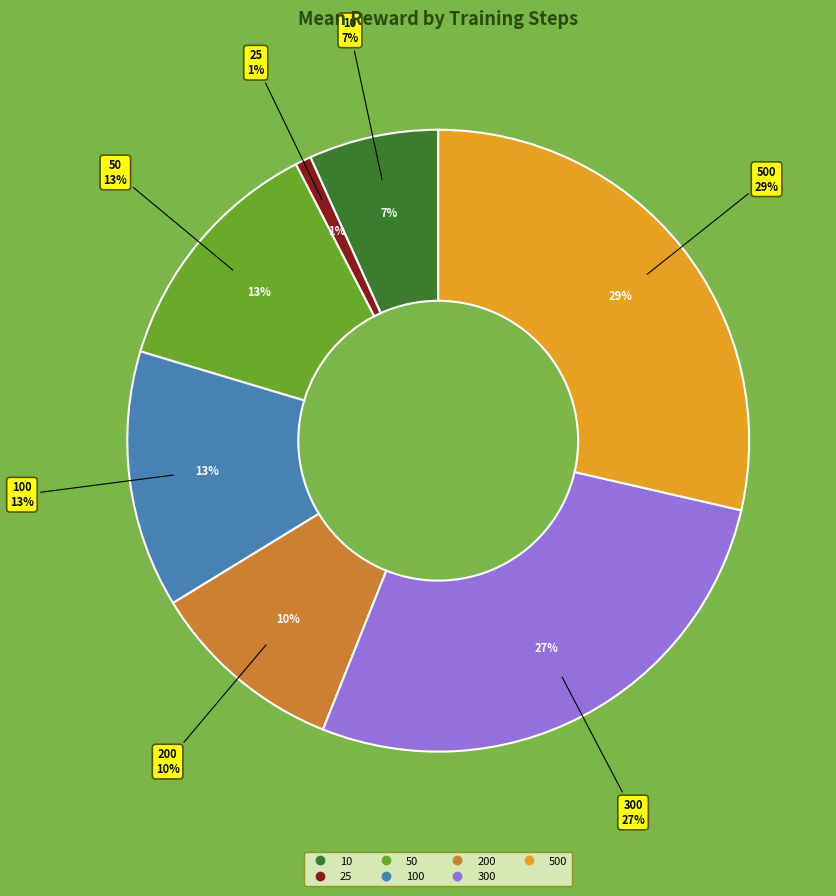

What is the largest slice in the pie chart?

500